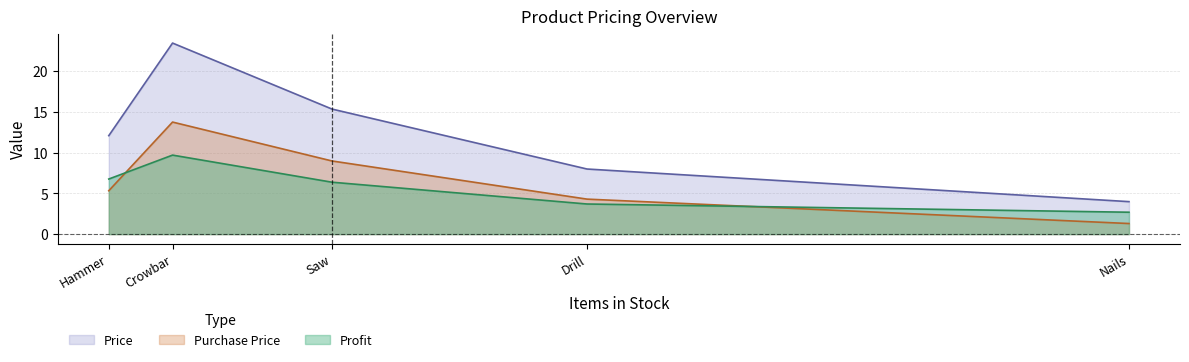

What value does the Profit series have at Saw?

6.4